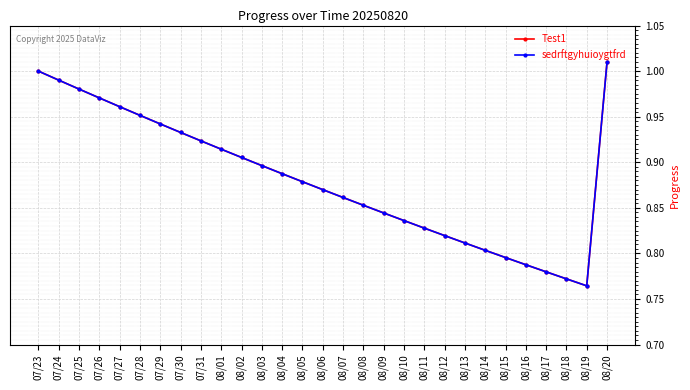

Rank the series by their maximum value, from lowest to highest.

Test1, sedrftgyhuioygtfrd